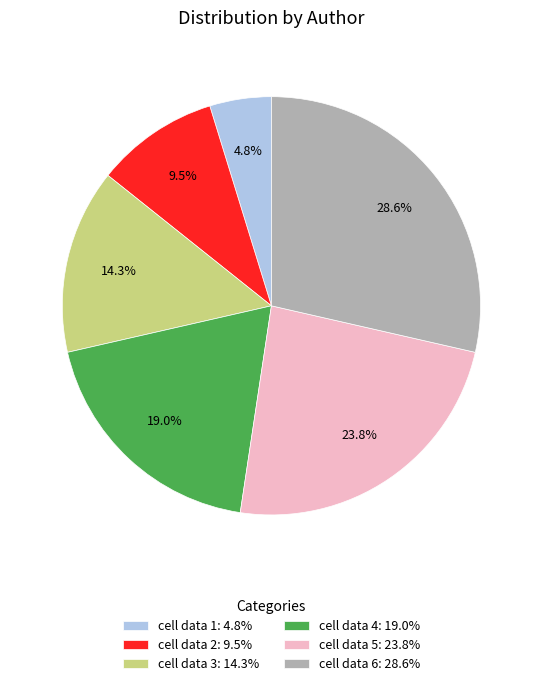

True or false: cell data 3 accounts for 2% of the total.

False